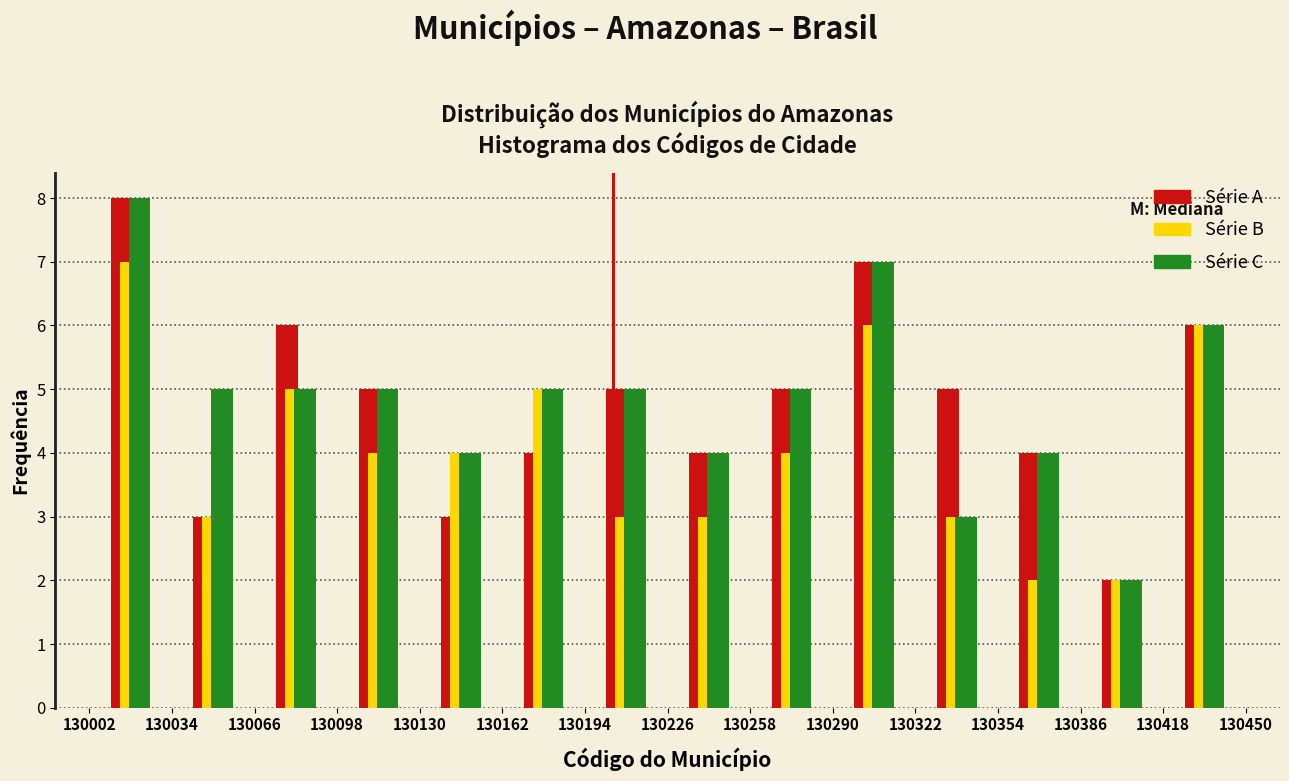

Reading left to right, transcribe this chart: for each range on the x-axis, give the height of each series' bar. The values are not printed on the chart, so give them approximately, as read against the axis.

130002 to 130034: Série A=8	Série B=7	Série C=8
130034 to 130066: Série A=3	Série B=3	Série C=5
130066 to 130098: Série A=6	Série B=5	Série C=5
130098 to 130130: Série A=5	Série B=4	Série C=5
130130 to 130162: Série A=3	Série B=4	Série C=4
130162 to 130194: Série A=4	Série B=5	Série C=5
130194 to 130226: Série A=5	Série B=3	Série C=5
130226 to 130258: Série A=4	Série B=3	Série C=4
130258 to 130290: Série A=5	Série B=4	Série C=5
130290 to 130322: Série A=7	Série B=6	Série C=7
130322 to 130354: Série A=5	Série B=3	Série C=3
130354 to 130386: Série A=4	Série B=2	Série C=4
130386 to 130418: Série A=2	Série B=2	Série C=2
130418 to 130450: Série A=6	Série B=6	Série C=6